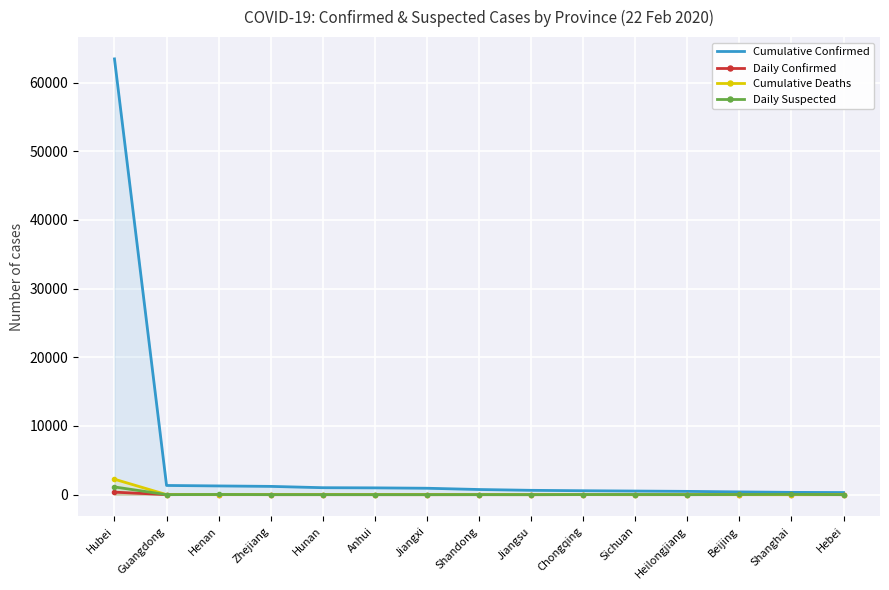

How many data points in Daily Suspected are above 3?

7